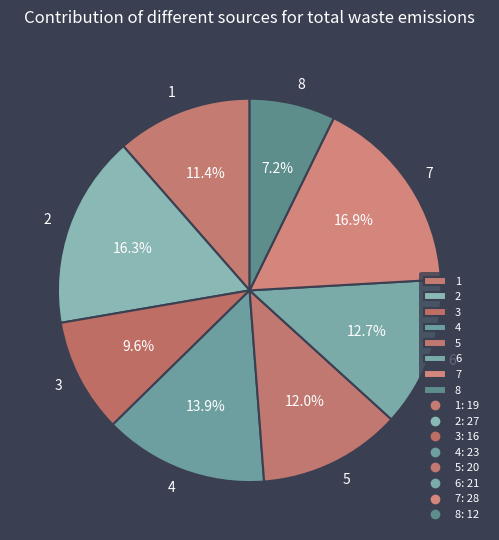

What percentage is the 7 slice, to the nearest percent?

17%